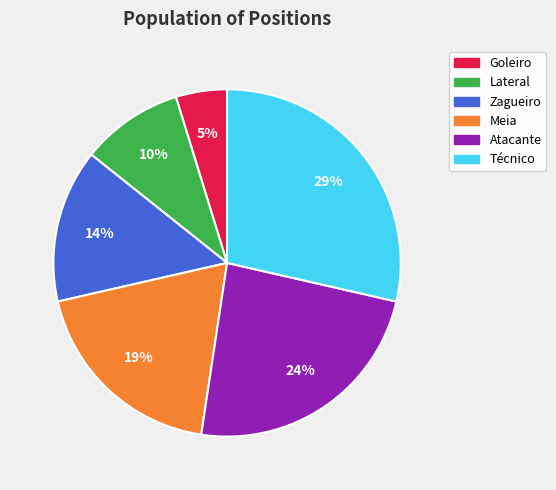

Rank the categories by value from lowest to highest.

Goleiro, Lateral, Zagueiro, Meia, Atacante, Técnico